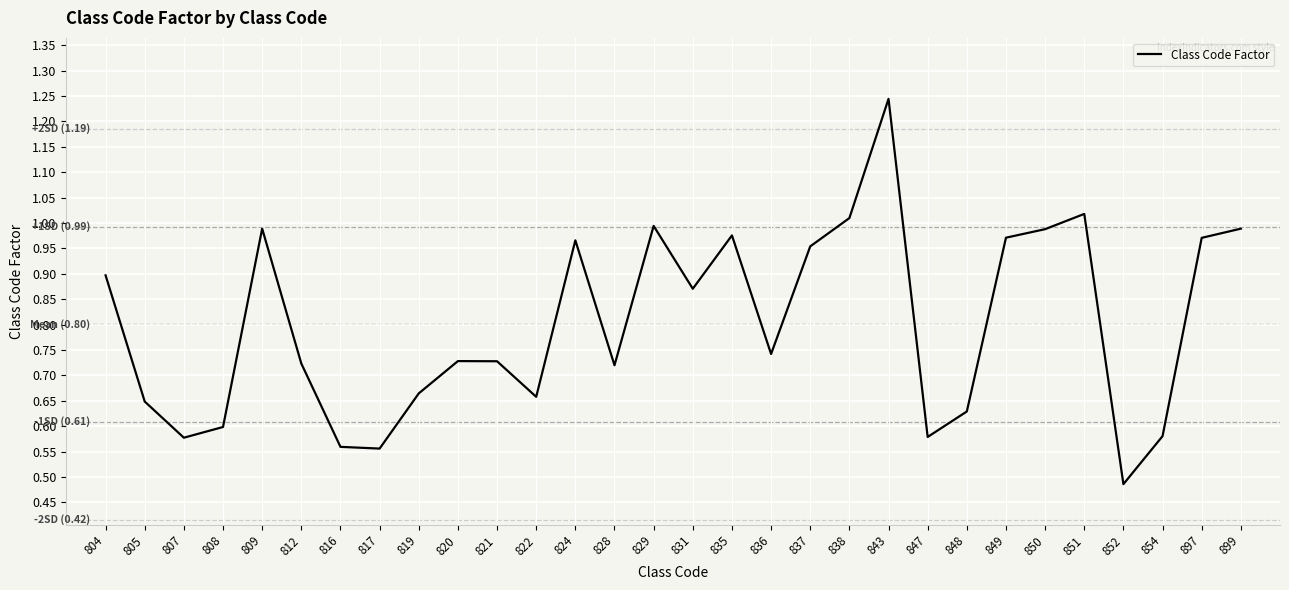

The value at 819 is 0.2. True or false?

False